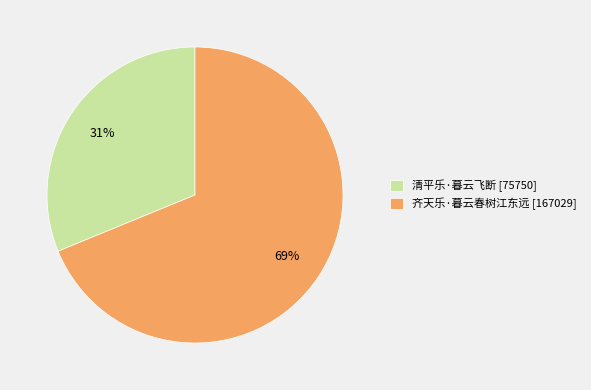

What is the smallest slice in the pie chart?

清平乐·暮云飞断